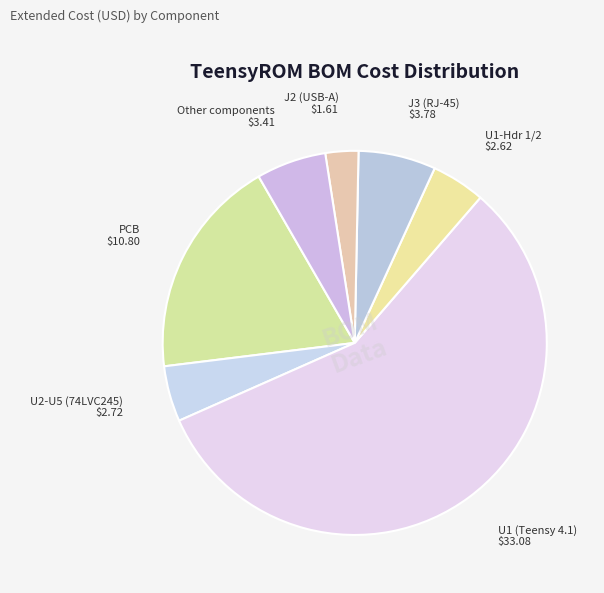

Is the sum of U2-U5 (74LVC245) and J2 (USB-A) greater than half?

No